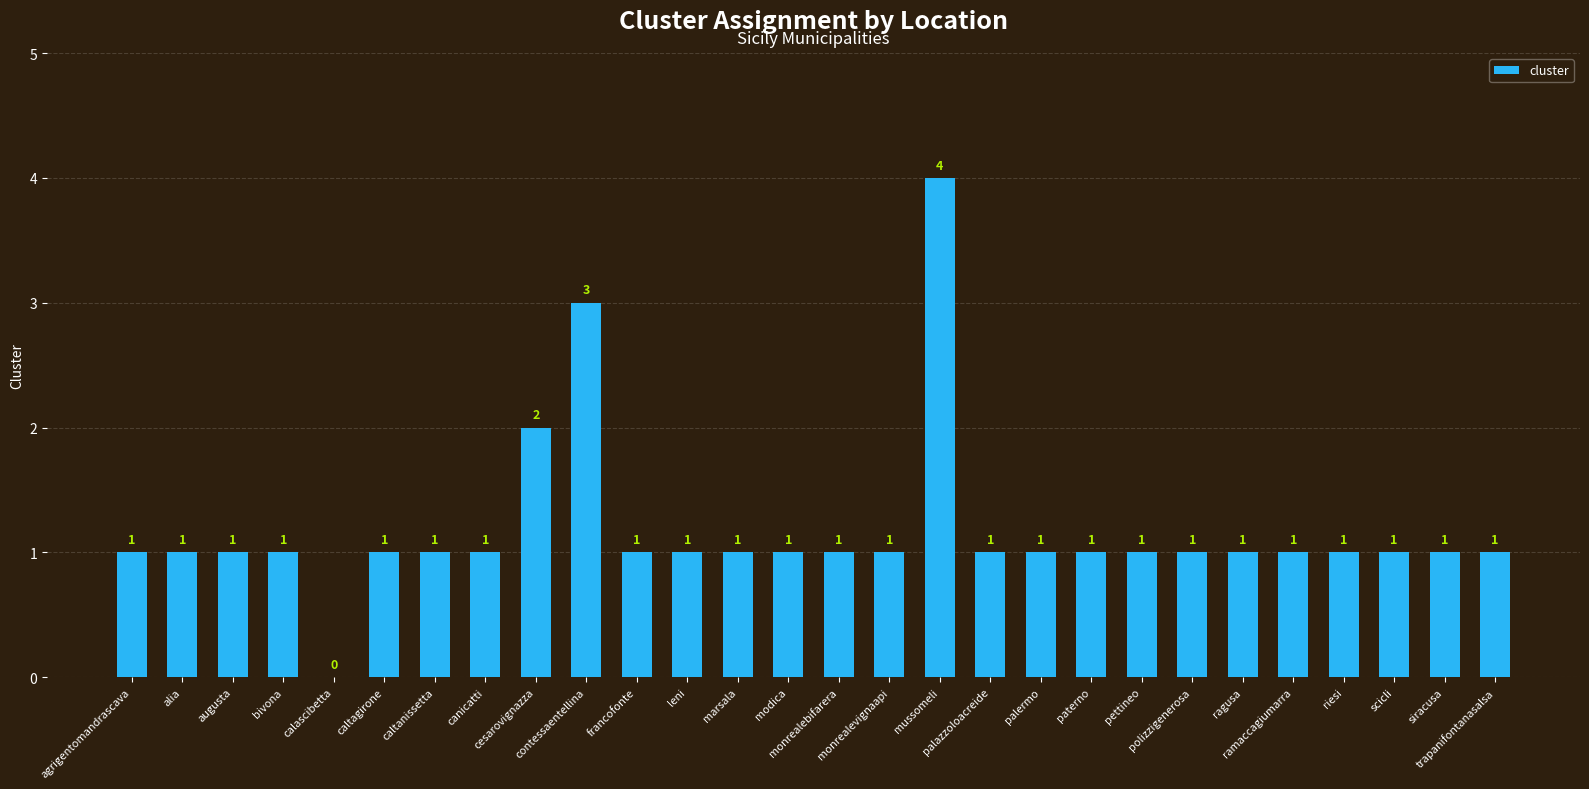

Reading left to right, extract all data points from this chart.

agrigentomandrascava=1	alia=1	augusta=1	bivona=1	calascibetta=0	caltagirone=1	caltanissetta=1	canicatti=1	cesarovignazza=2	contessaentellina=3	francofonte=1	leni=1	marsala=1	modica=1	monrealebifarera=1	monrealevignaapi=1	mussomeli=4	palazzoloacreide=1	palermo=1	paterno=1	pettineo=1	polizzigenerosa=1	ragusa=1	ramaccagiumarra=1	riesi=1	scicli=1	siracusa=1	trapanifontanasalsa=1